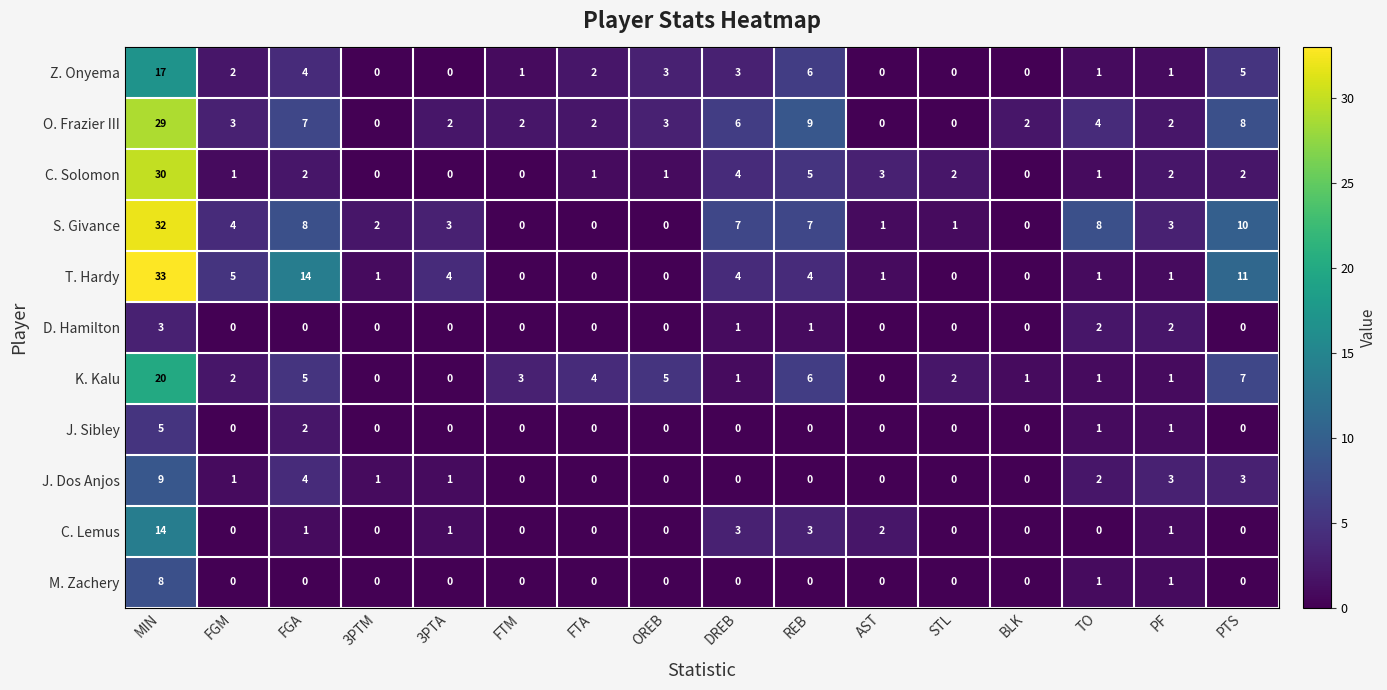

Which series has the largest total across all categories?

S. Givance